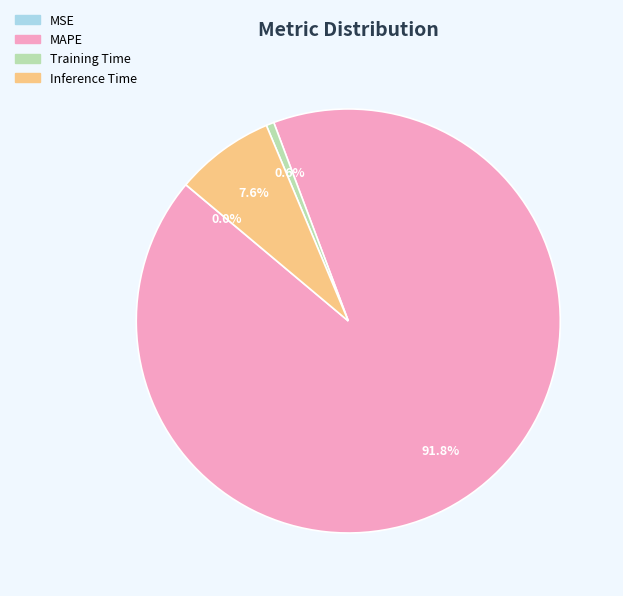

Combined, what portion of the pie is Inference Time and MAPE?

99.4%